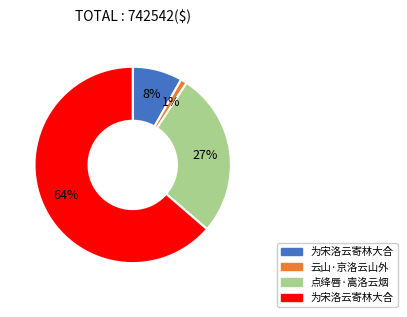

Does any single category account for the majority?

Yes